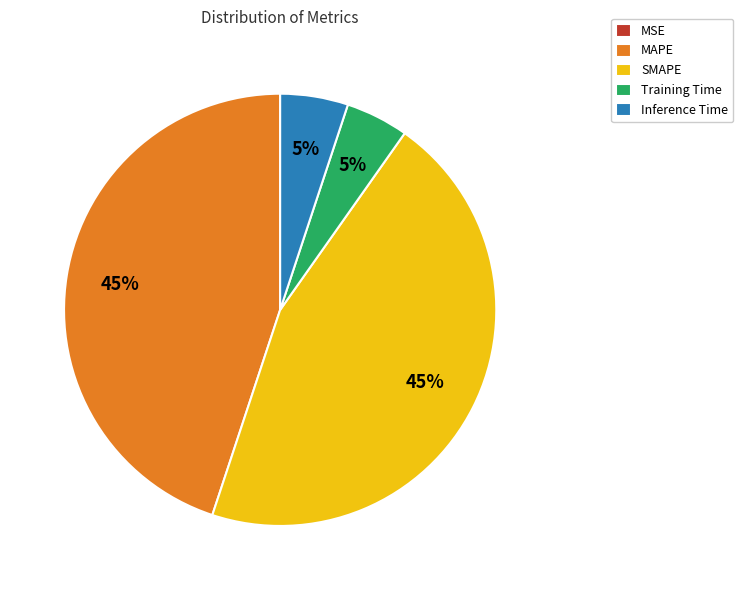

To the nearest percent, what is the average slice percentage?

20%